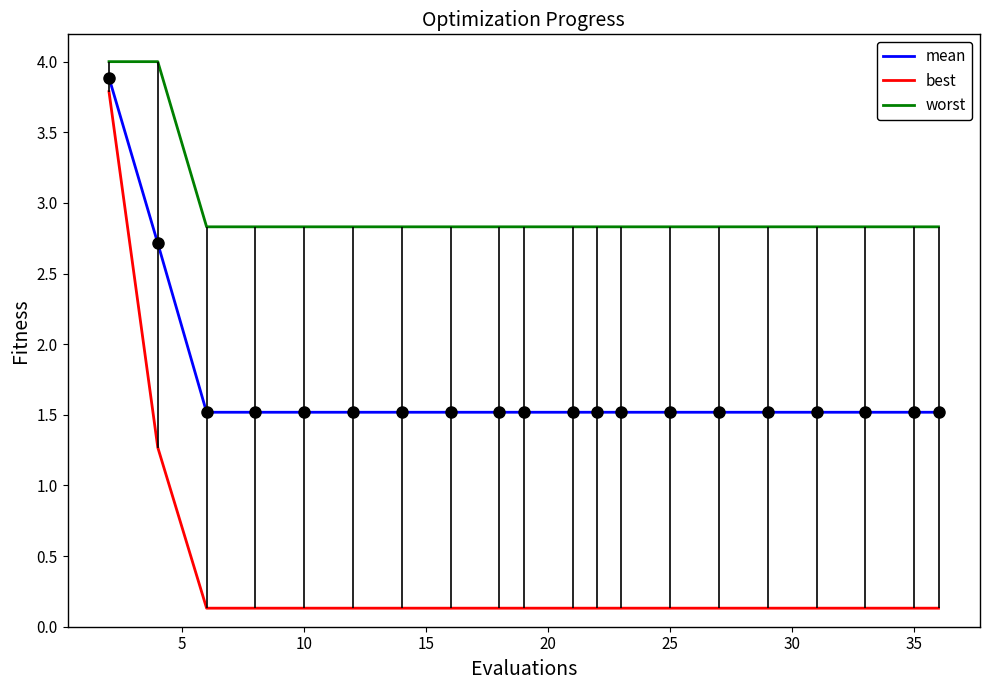

What is the smallest value displayed?

0.1